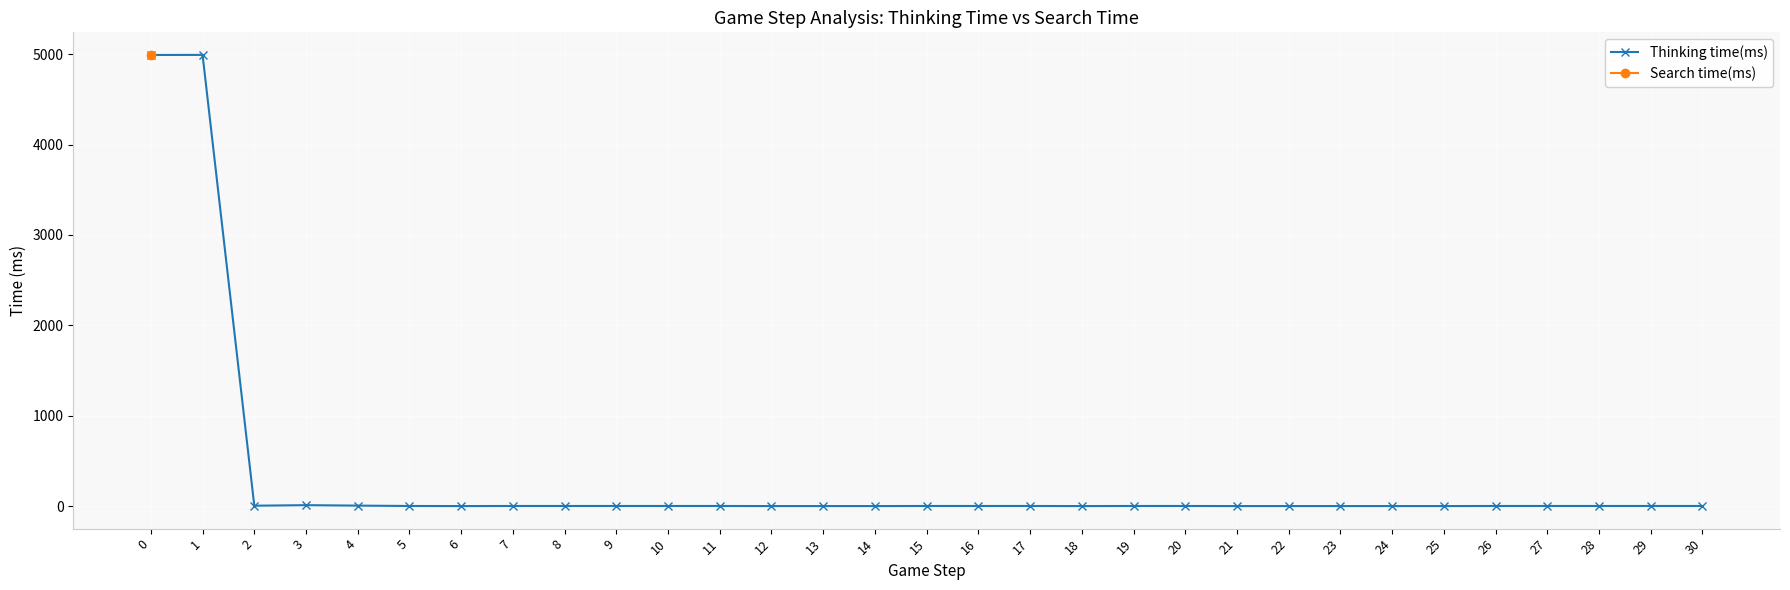

True or false: Thinking time(ms) and Search time(ms) cross at least once.

False